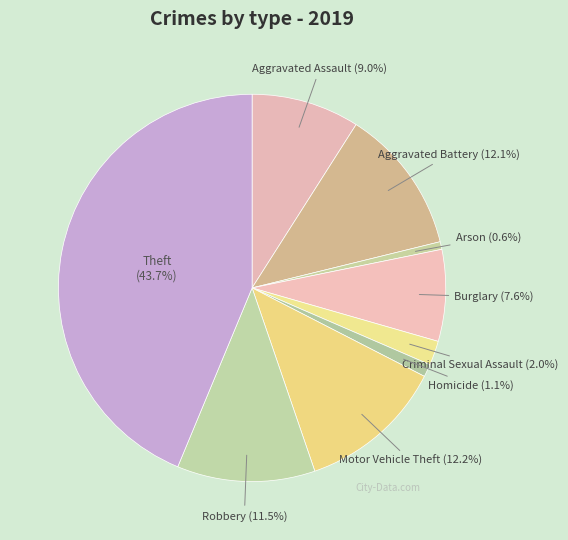

Count the number of slices in the pie.

9